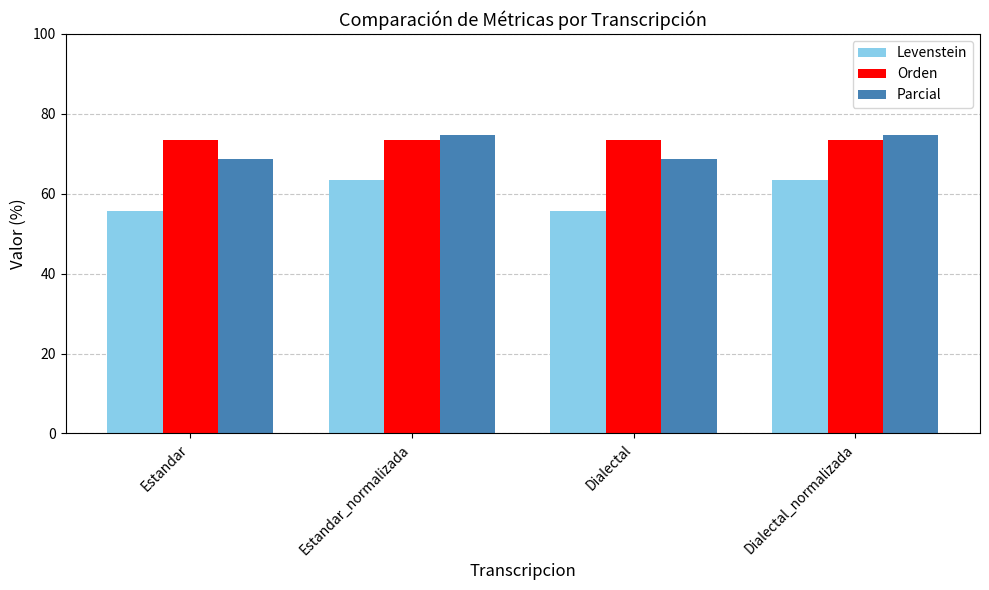

What is the average value of the Levenstein series?

59.5